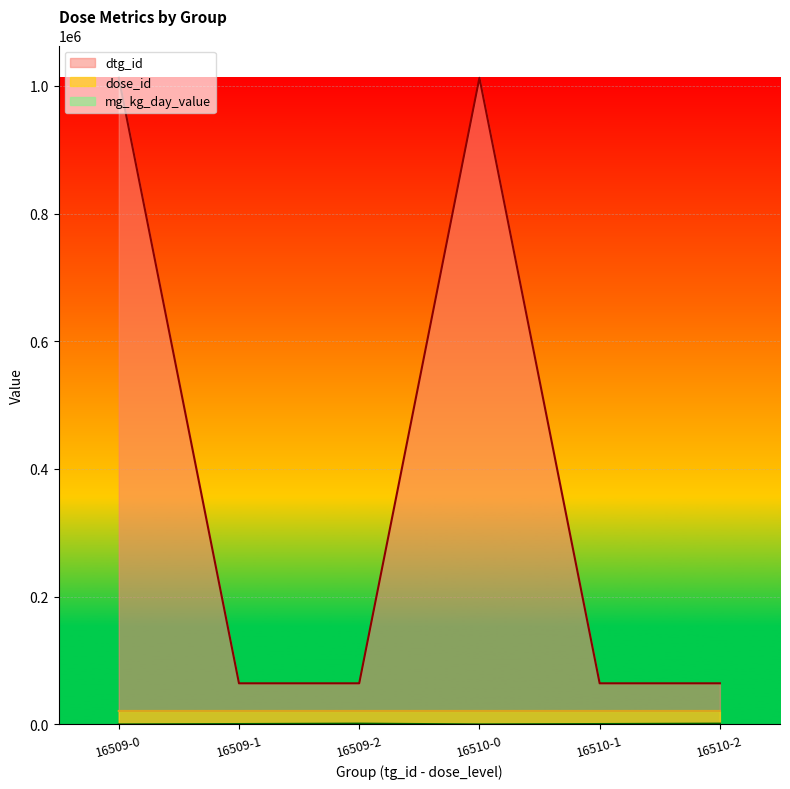

Which series changed the most between 16509-1 and 16510-2?

mg_kg_day_value